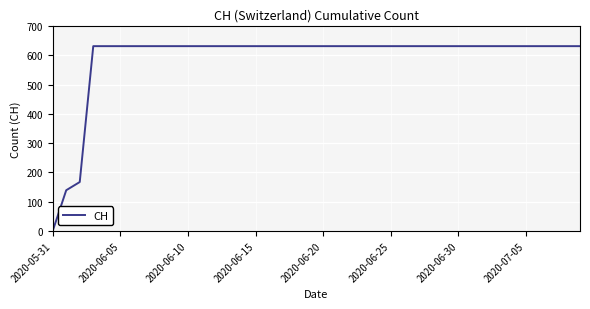

What is the maximum value shown in the chart?

631